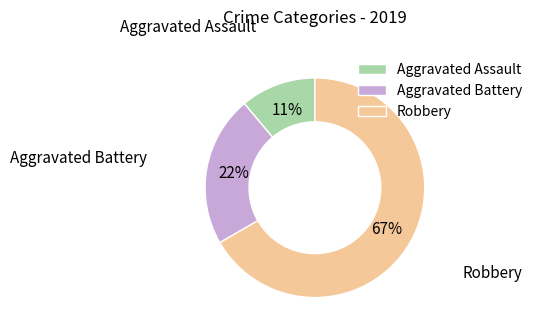

What is the ratio of the value at Aggravated Battery to the value at Robbery?

0.3